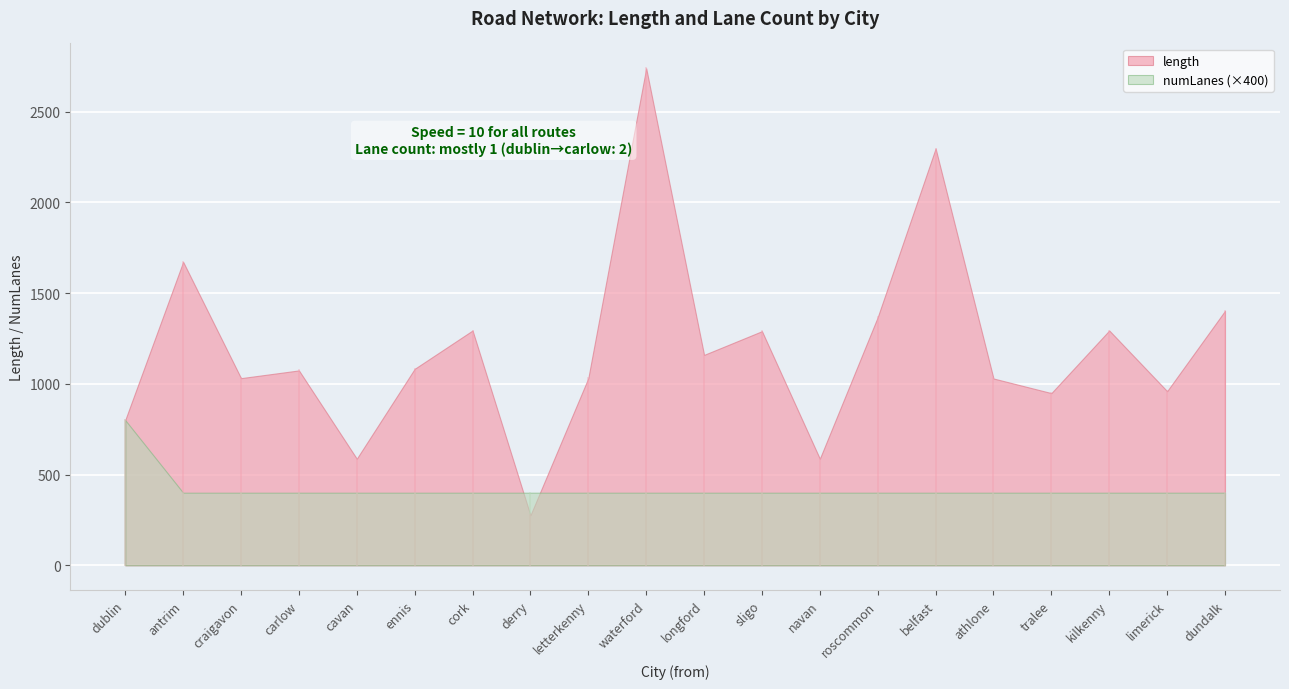

How many lines are shown in the chart?

2